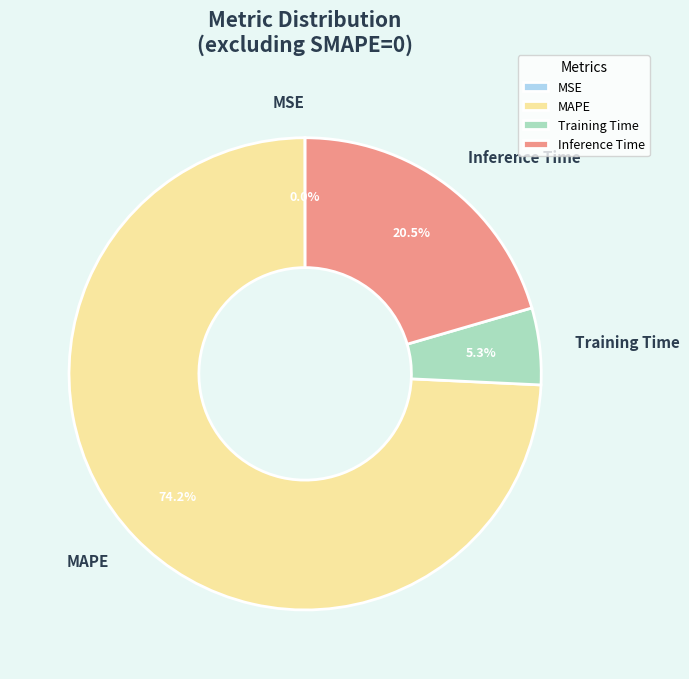

To the nearest percent, what is the difference between the largest and smallest slice percentages?

74%